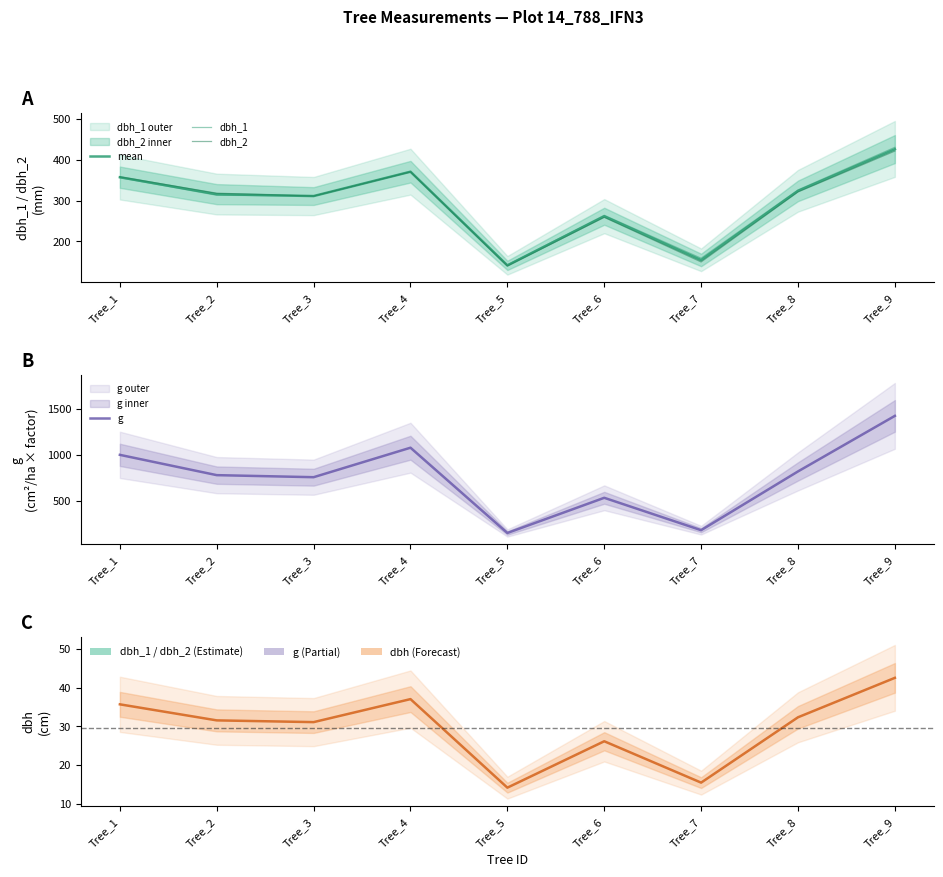

How many interior local peaks does the dbh_2 series have?

2